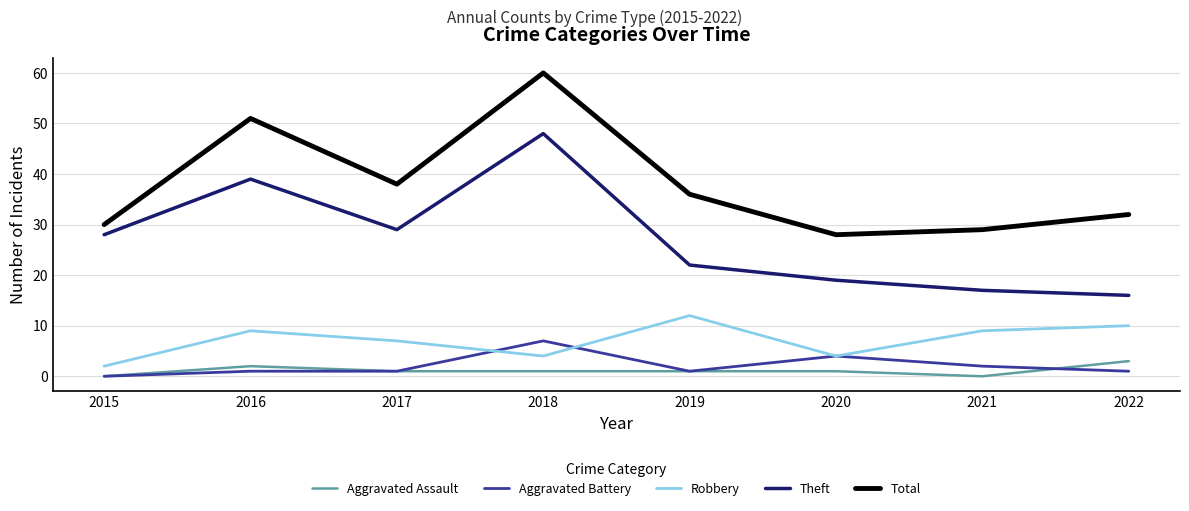

What is the difference between the highest and lowest values at 2021?

29